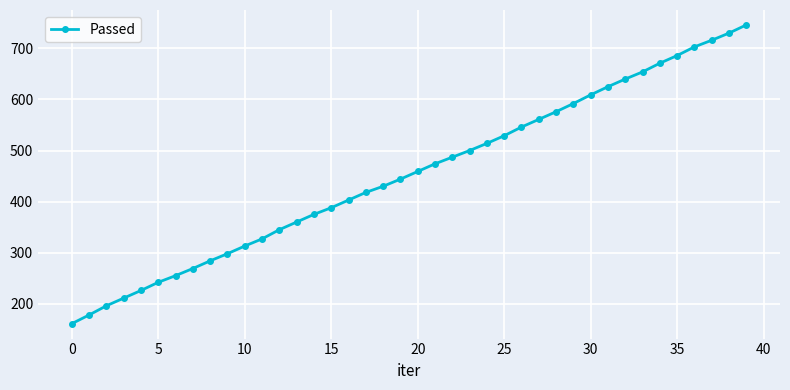

True or false: the data has more than 2 interior local peaks.

False